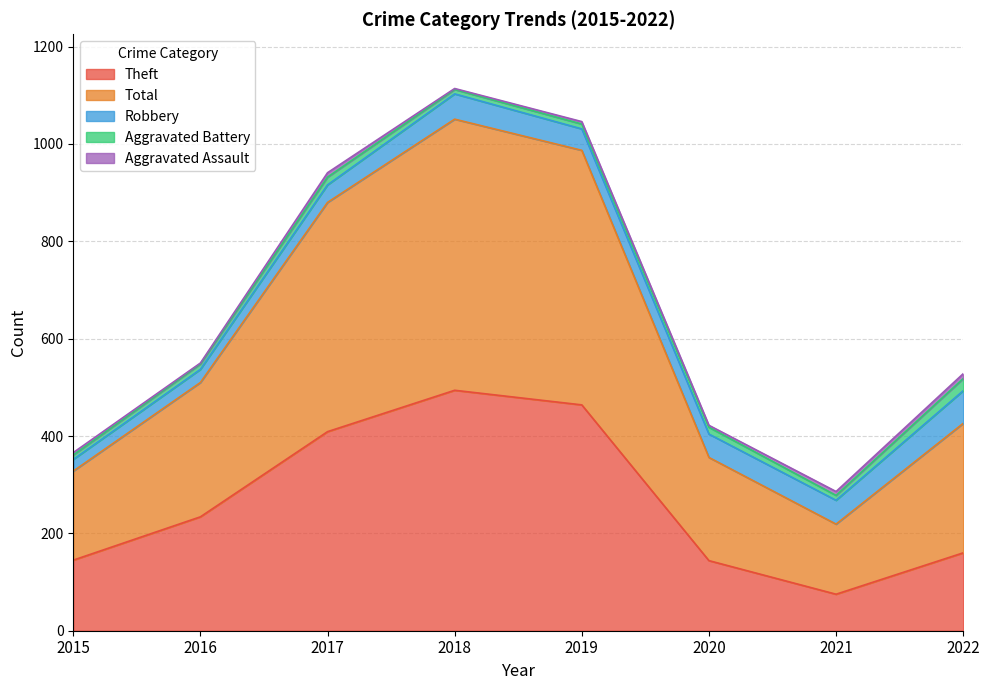

Which category has the lowest value across all series?

2016